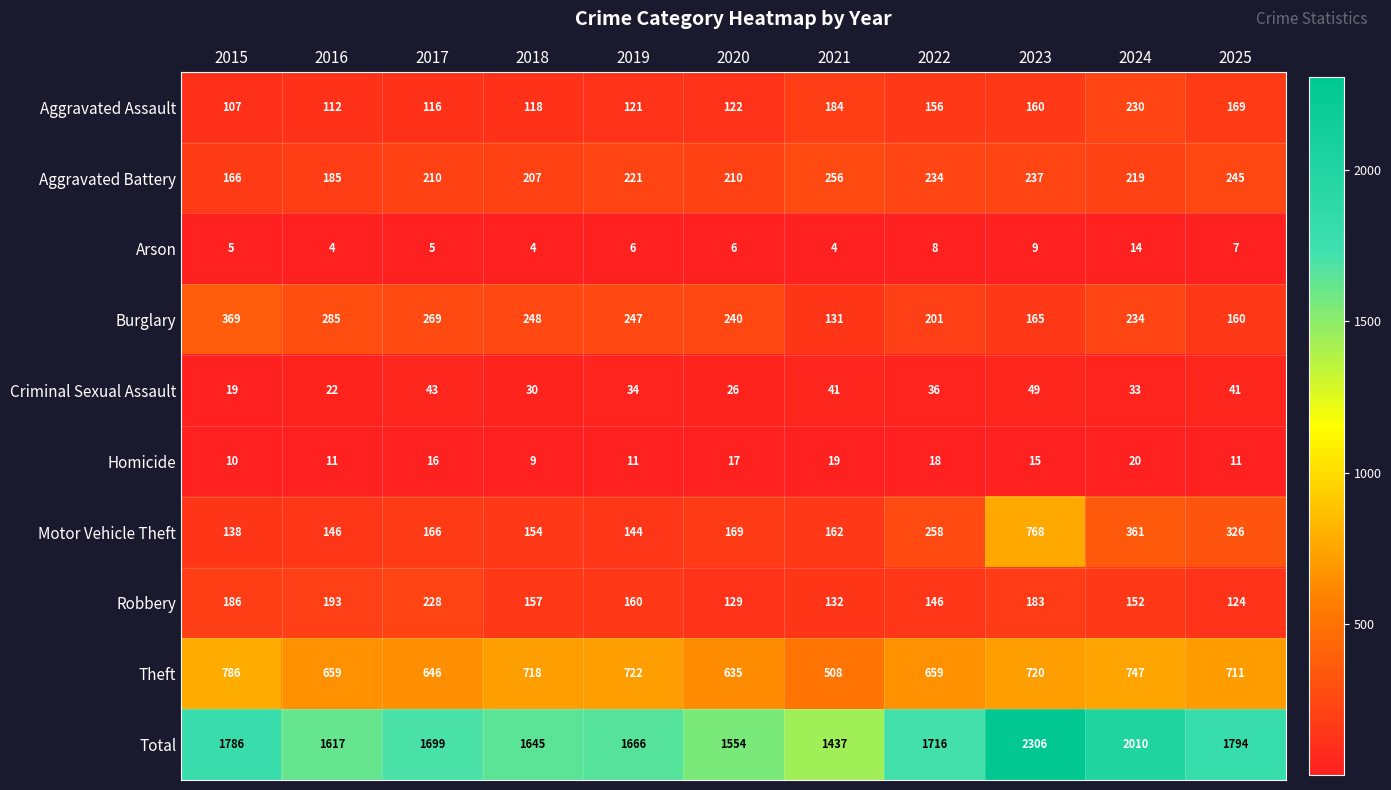

How many series are shown in this chart?

10